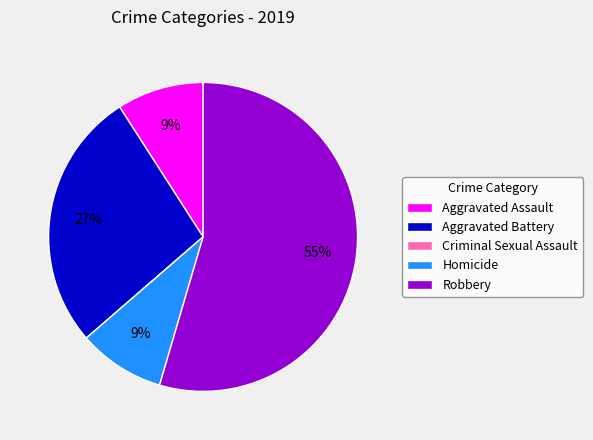

Is there a majority slice in this chart?

Yes